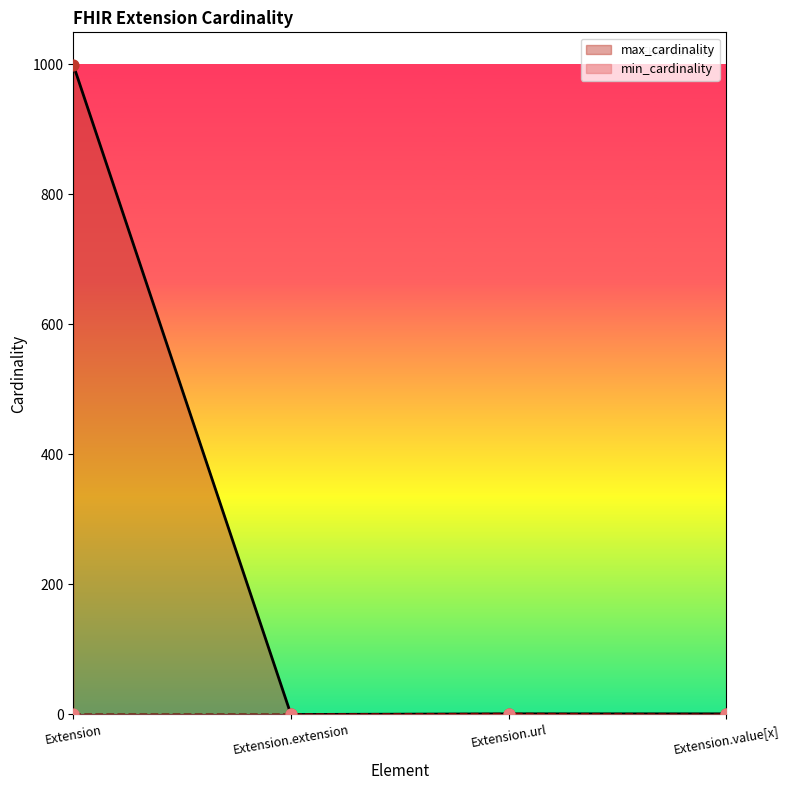

Which series has the largest total across all categories?

max_cardinality